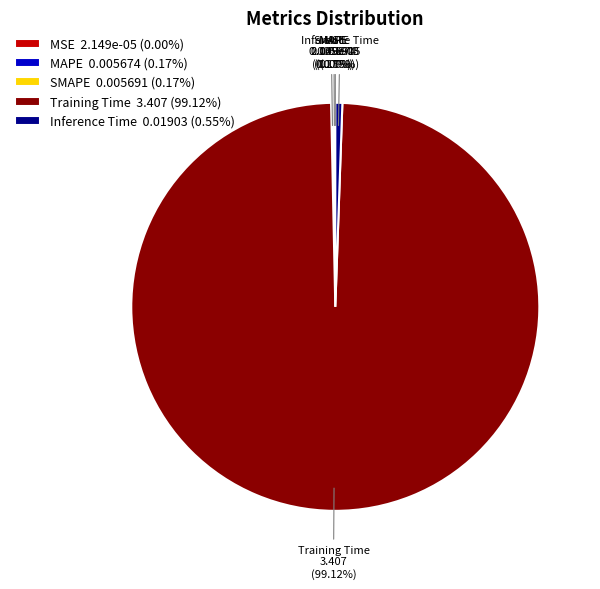

Between Inference Time 0.01903 (0.55%) and Training Time 3.407 (99.12%), which is larger?

Training Time 3.407 (99.12%)